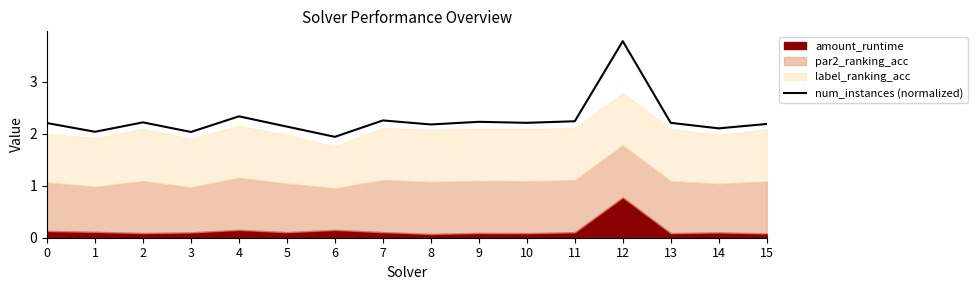

What is the approximate value at 6?

1.9